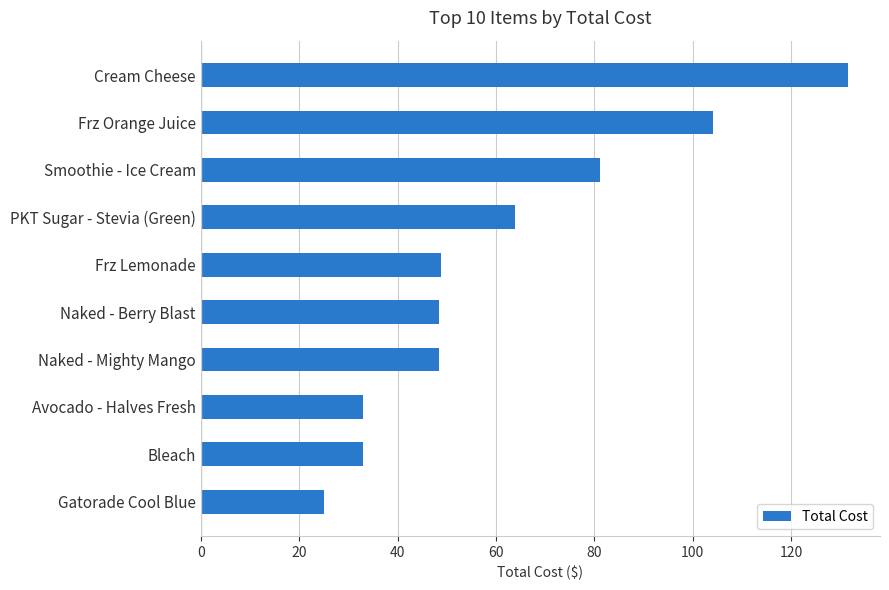

Approximately how many times larger is the value at Bleach compared to Naked - Berry Blast?

0.7